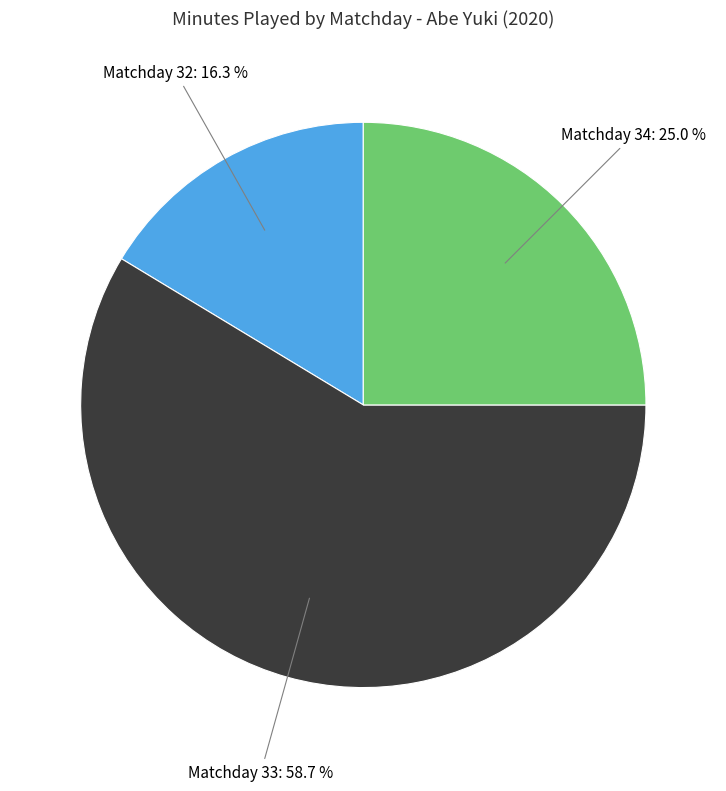

To the nearest percent, what portion does Matchday 34 represent?

25%